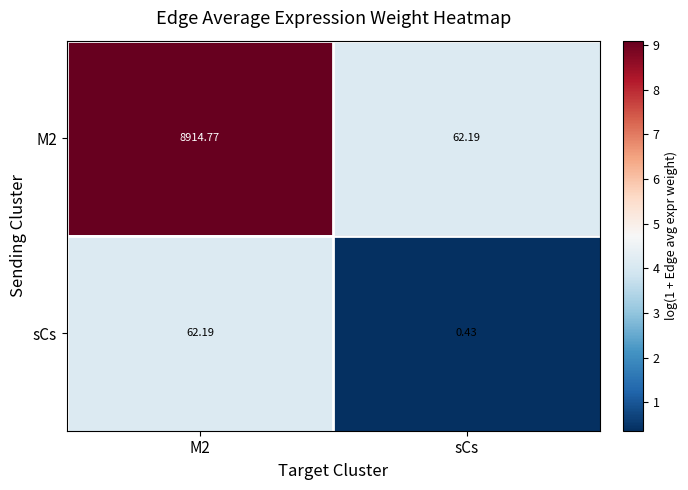

Which series changed the most between M2 and sCs?

M2